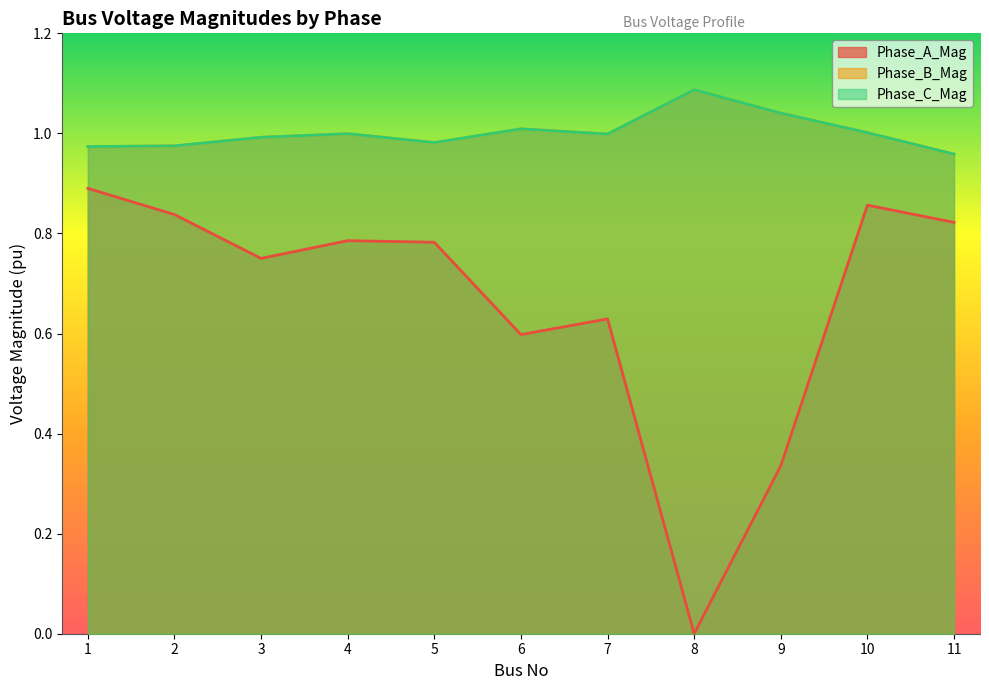

Reading left to right, list all the values displayed in this chart.

Phase_A_Mag: 0.9	0.8	0.8	0.8	0.8	0.6	0.6	0.0	0.3	0.9	0.8
Phase_B_Mag: 1.0	1.0	1.0	1.0	1.0	1.0	1.0	1.1	1.0	1.0	1.0
Phase_C_Mag: 1.0	1.0	1.0	1.0	1.0	1.0	1.0	1.1	1.0	1.0	1.0